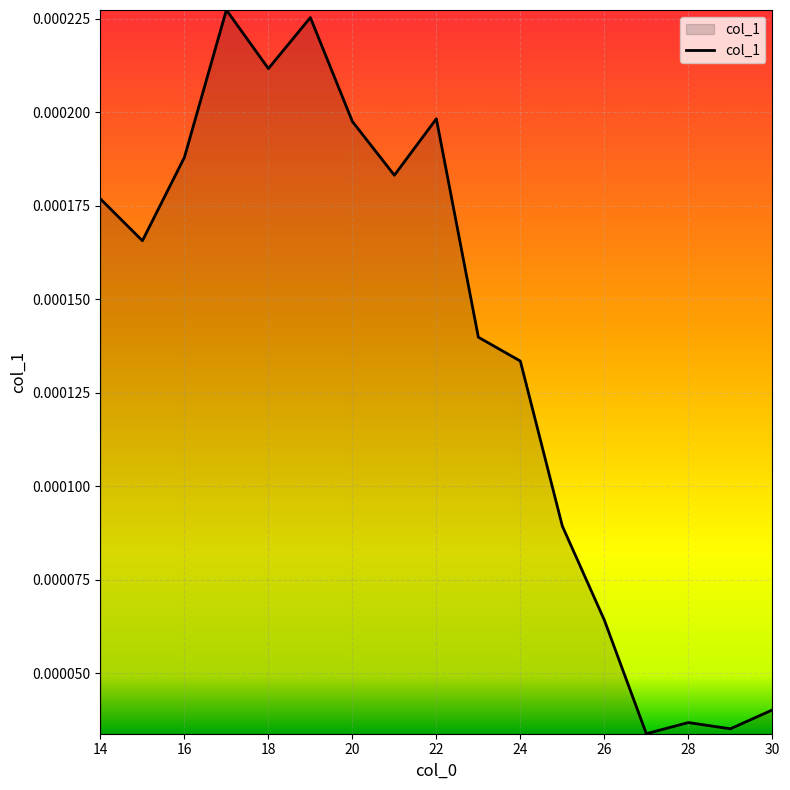

Is this an area chart (filled region under the line)?

Yes